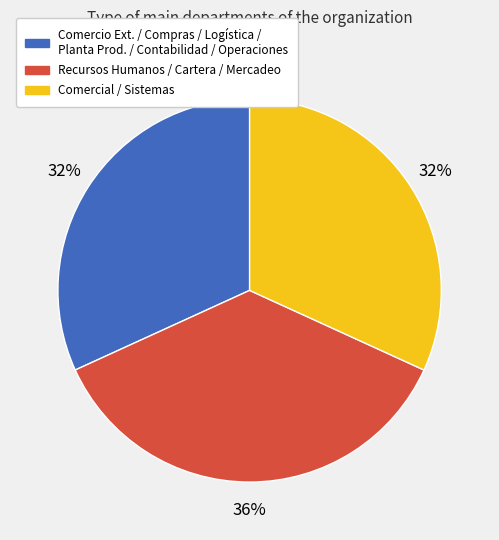

Is there a majority slice in this chart?

No